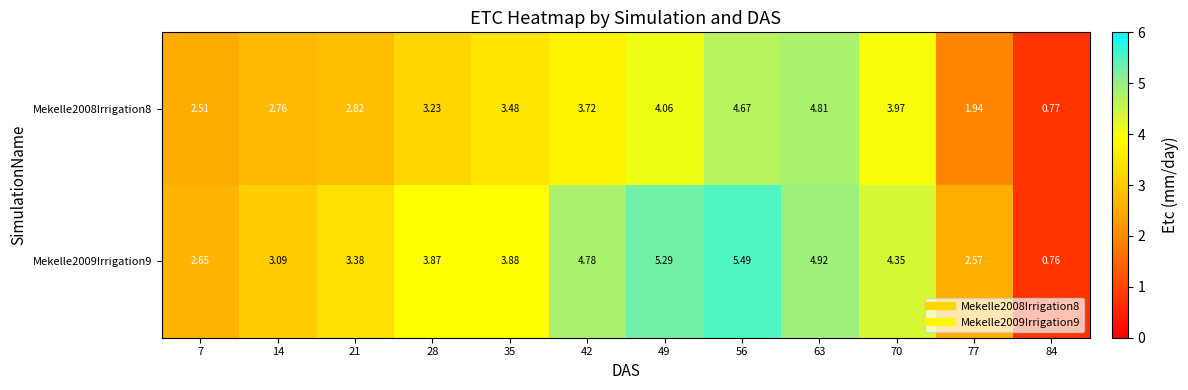

Is the value of Mekelle2009Irrigation9 at 70 greater than the value of Mekelle2008Irrigation8 at 56?

No